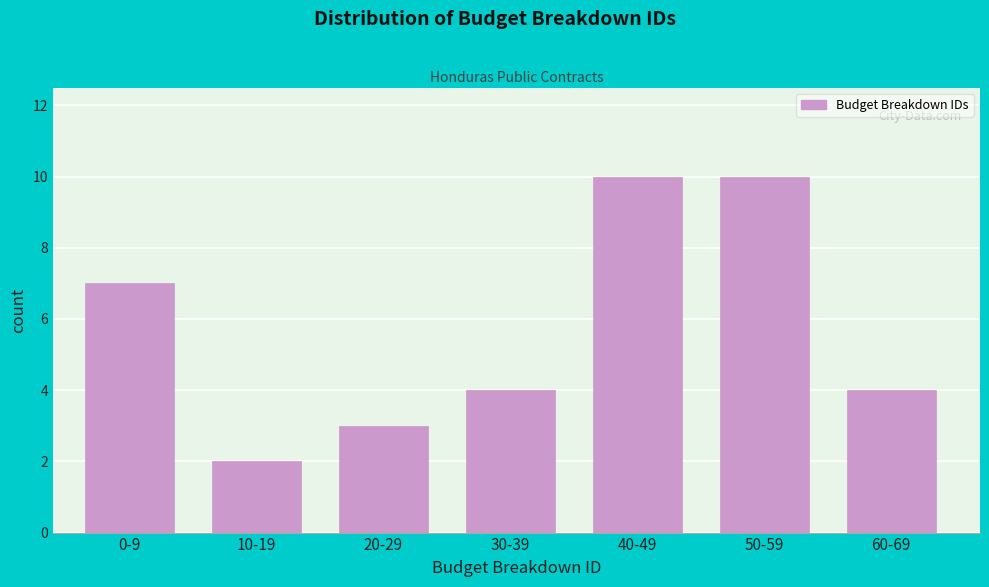

Reading right to left, list all the values displayed in this chart.

60-69=4	50-59=10	40-49=10	30-39=4	20-29=3	10-19=2	0-9=7